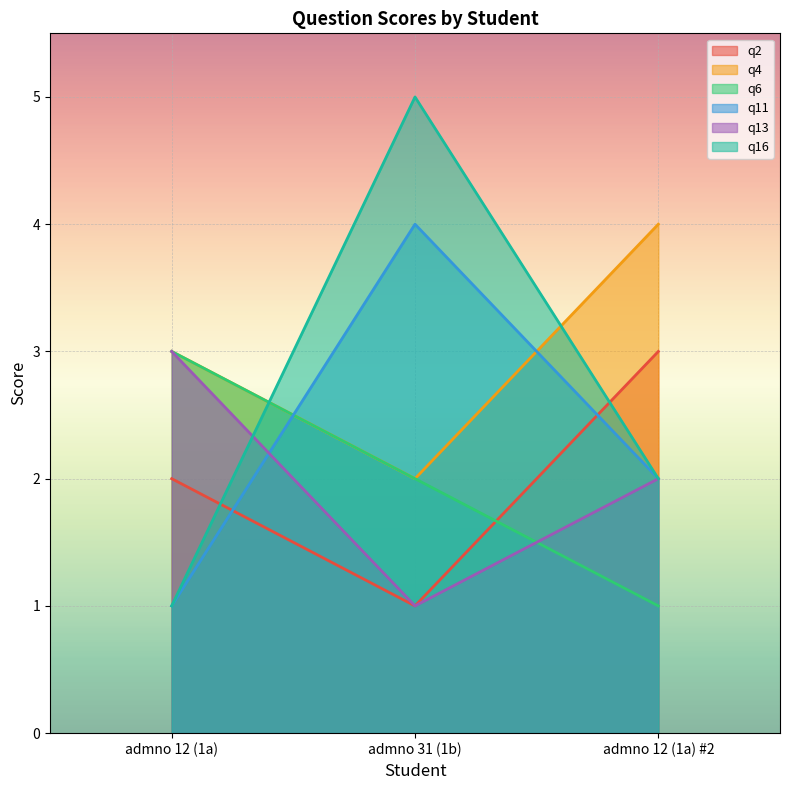

At which category is the sum across all series the highest?

admno 31 (1b)